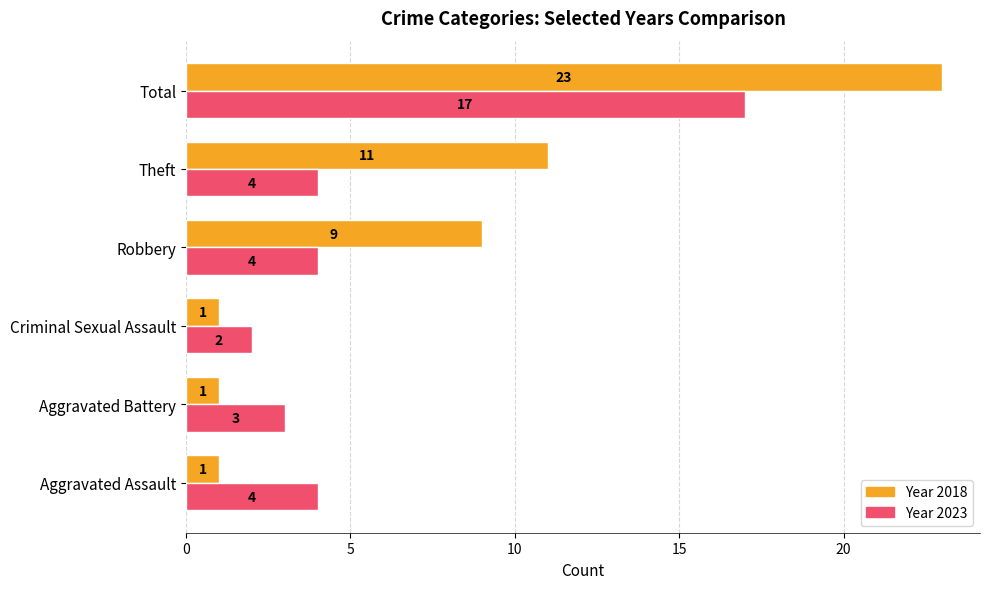

At which category is the sum across all series the highest?

Total